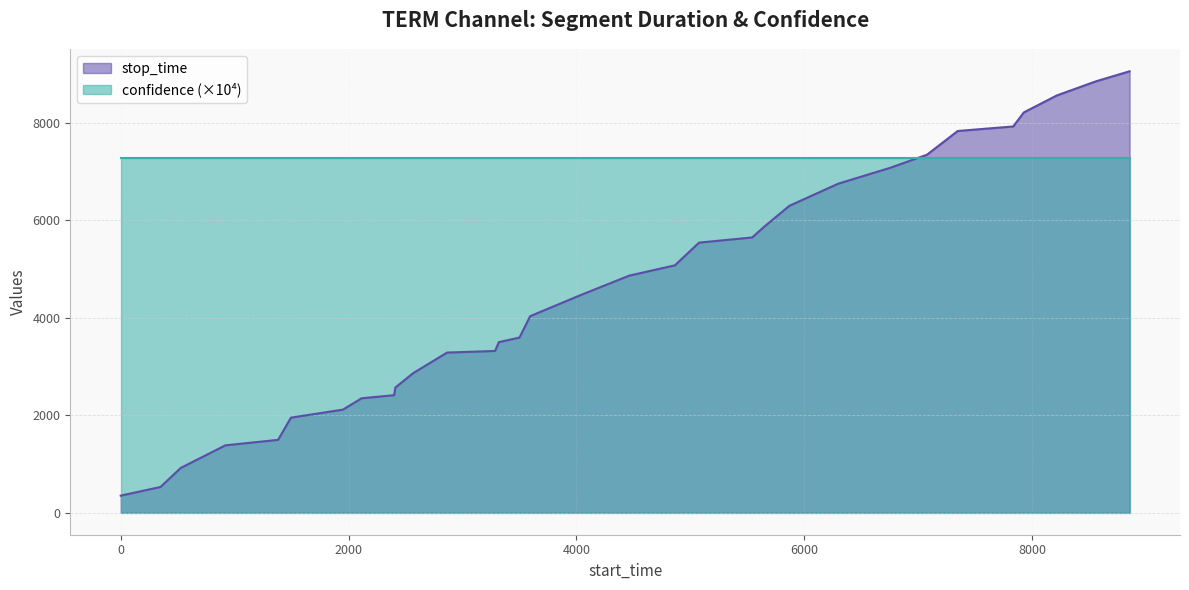

Is it true that the value at 5869 is 3424?

False